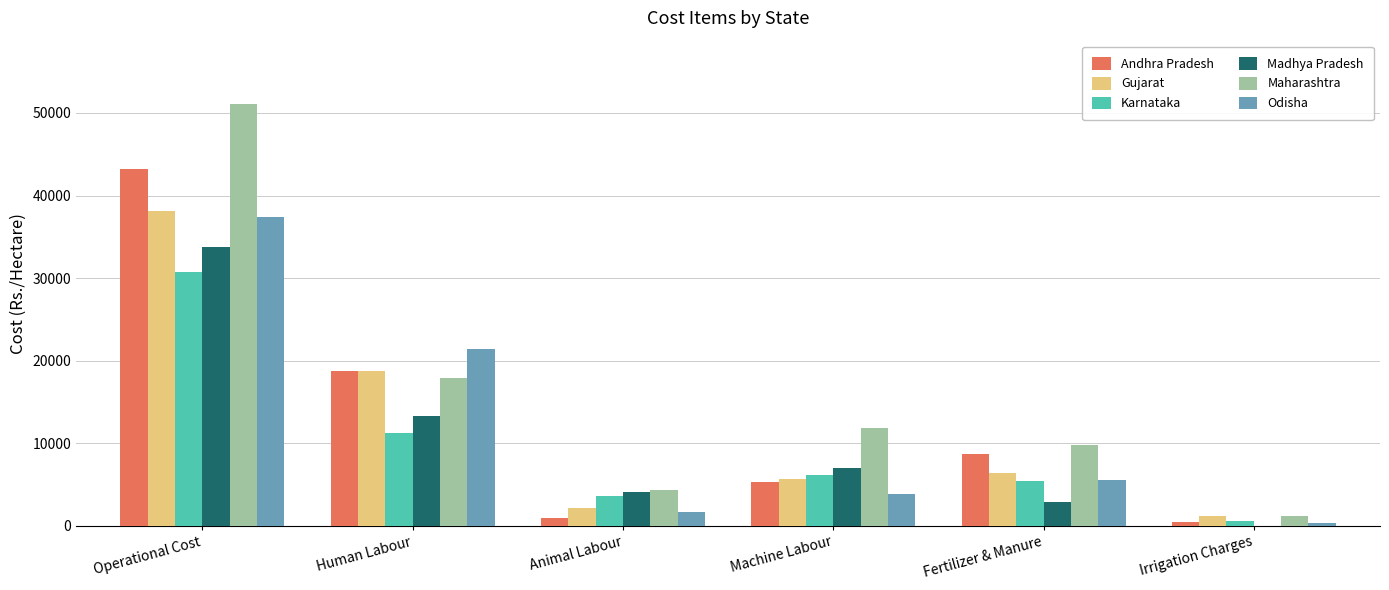

What is the sum of all Karnataka values?

57767.3